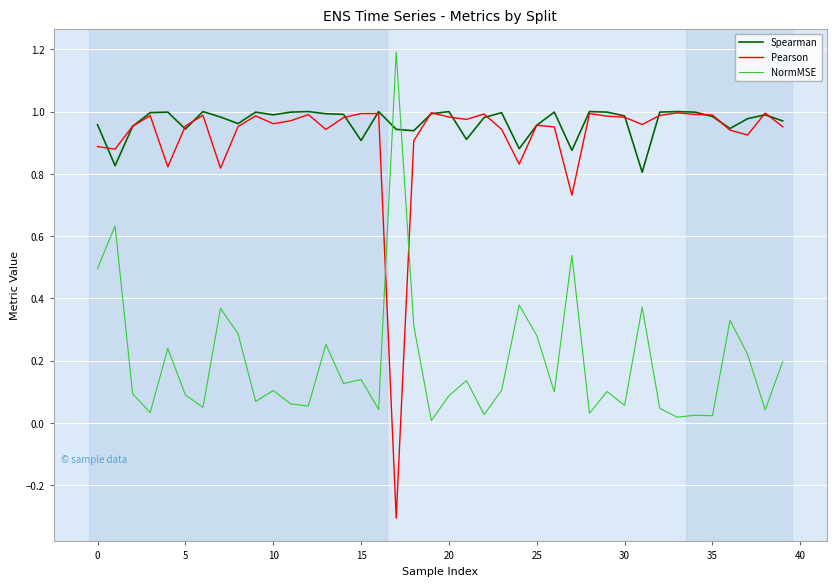

How many times do Pearson and NormMSE cross each other?

2